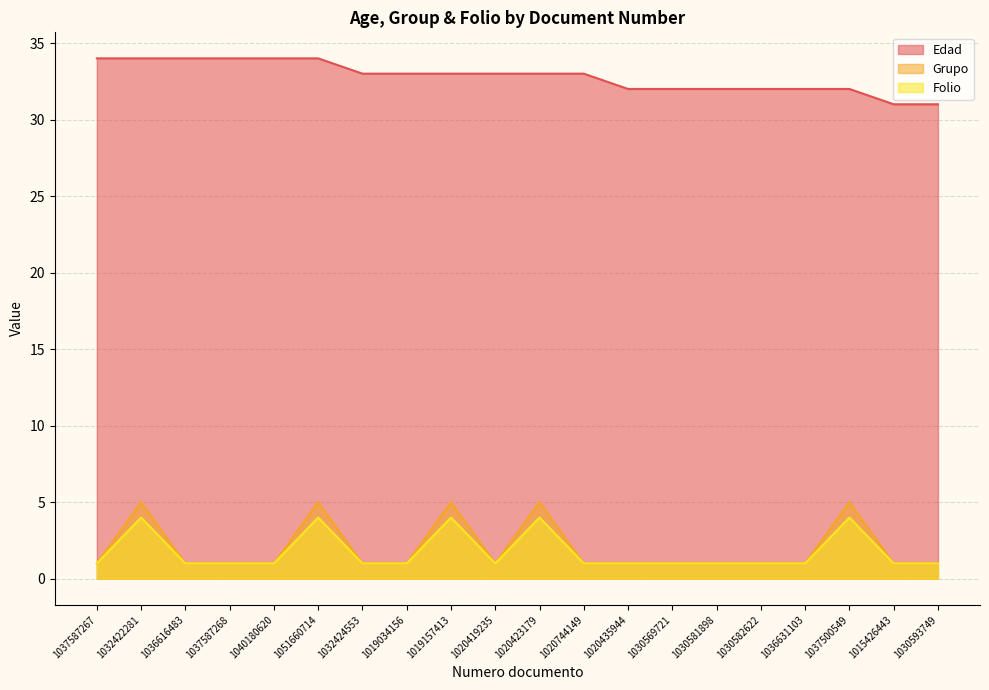

True or false: Grupo has a value of 1 at 1020419235.

True